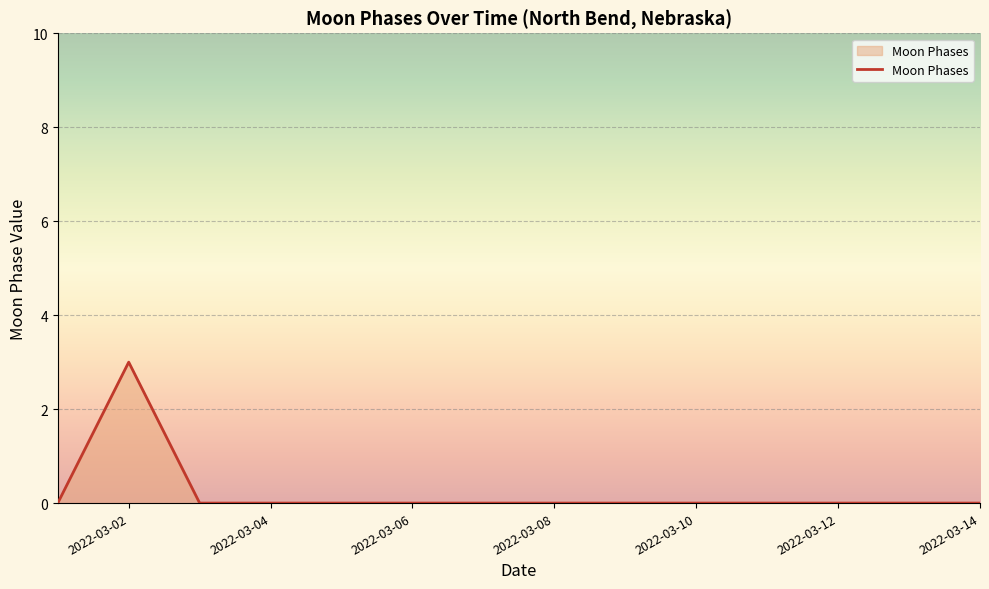

What is the maximum value shown in the chart?

3